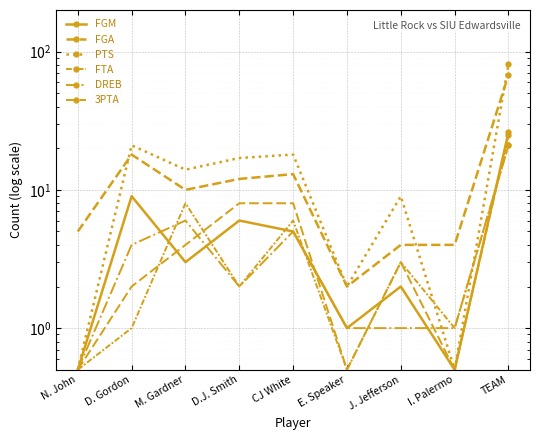

Reading right to left, what are all the values shown in this chart?

FGM: 26.0	0.5	2.0	1.0	5.0	6.0	3.0	9.0	0.5
FGA: 68.0	4.0	4.0	2.0	13.0	12.0	10.0	18.0	5.0
PTS: 81.0	0.5	9.0	2.0	18.0	17.0	14.0	21.0	0.5
FTA: 21.0	1.0	3.0	0.5	6.0	2.0	8.0	1.0	0.5
DREB: 21.0	1.0	1.0	1.0	5.0	2.0	6.0	4.0	0.5
3PTA: 25.0	0.5	3.0	0.5	8.0	8.0	4.0	2.0	0.5